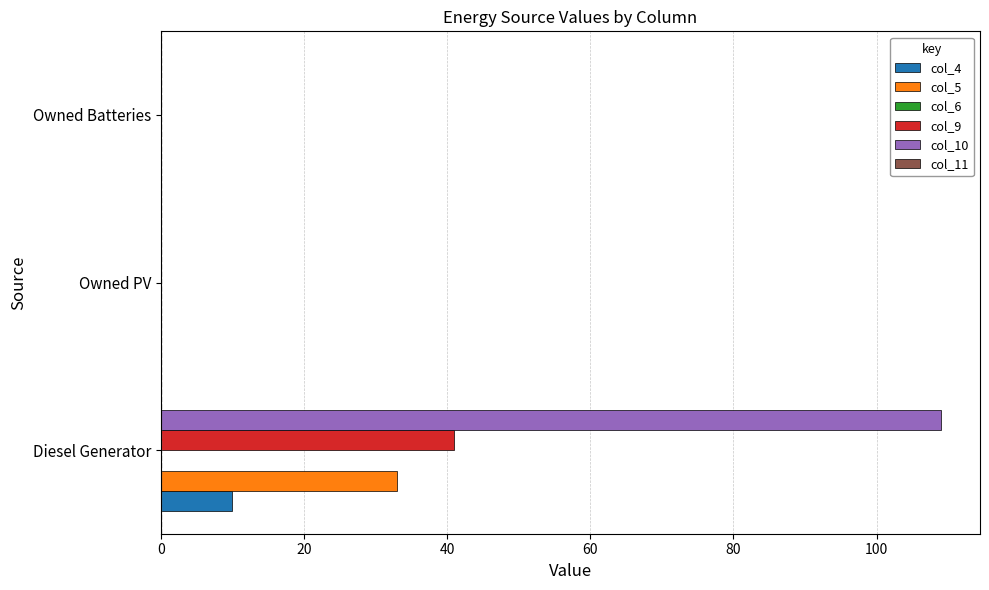

What is the average value of the col_4 series?

3